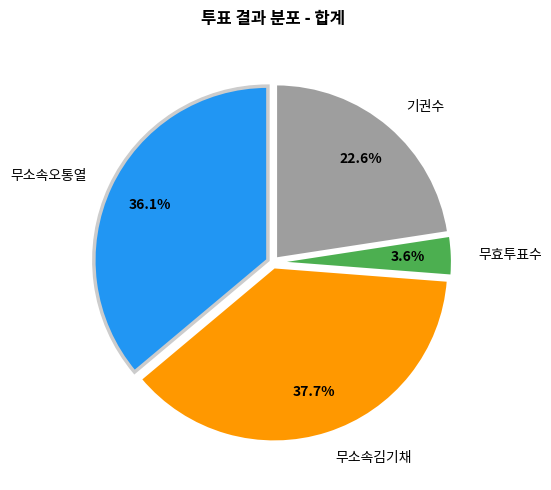

To the nearest percent, what portion does 기권수 represent?

23%